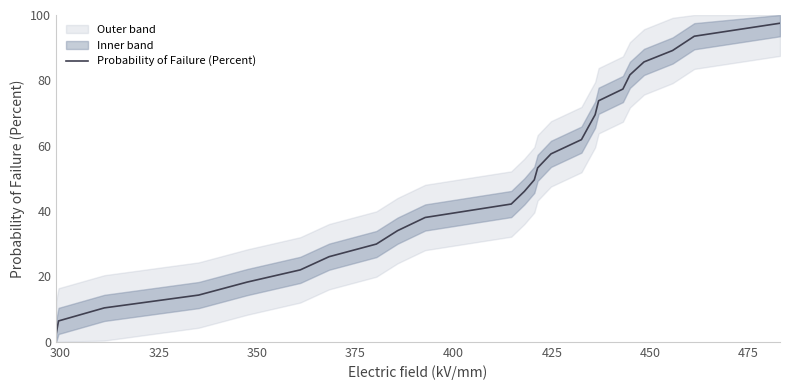

What is the highest value of the Probability of Failure (Percent) series?

97.5